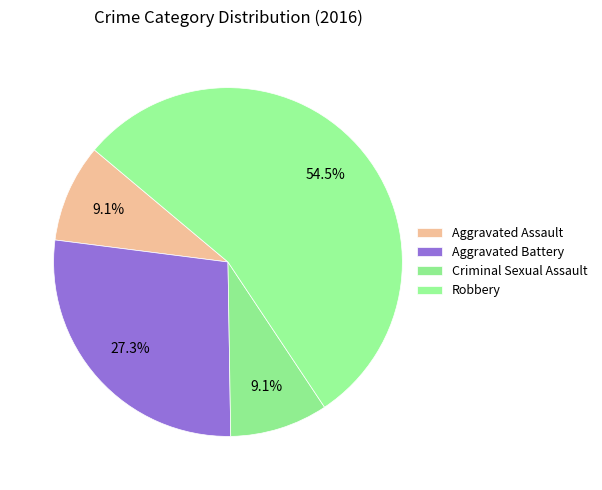

Is there a majority slice in this chart?

Yes